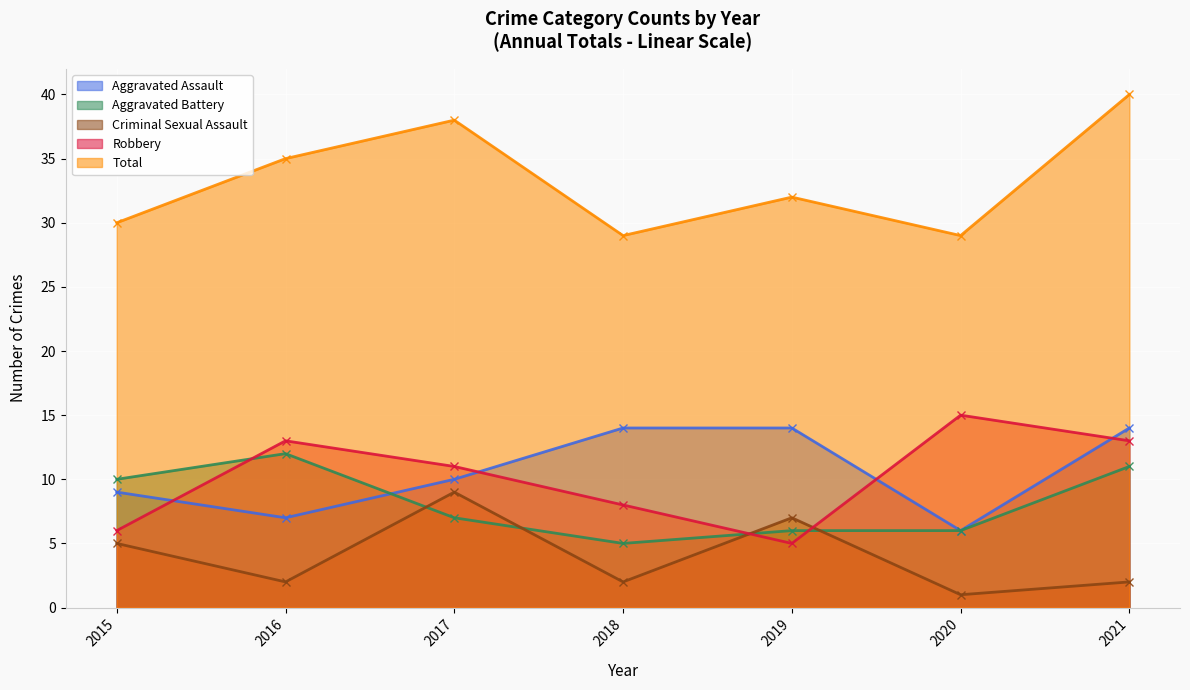

Rank the series by their maximum value, from highest to lowest.

Total, Robbery, Aggravated Assault, Aggravated Battery, Criminal Sexual Assault